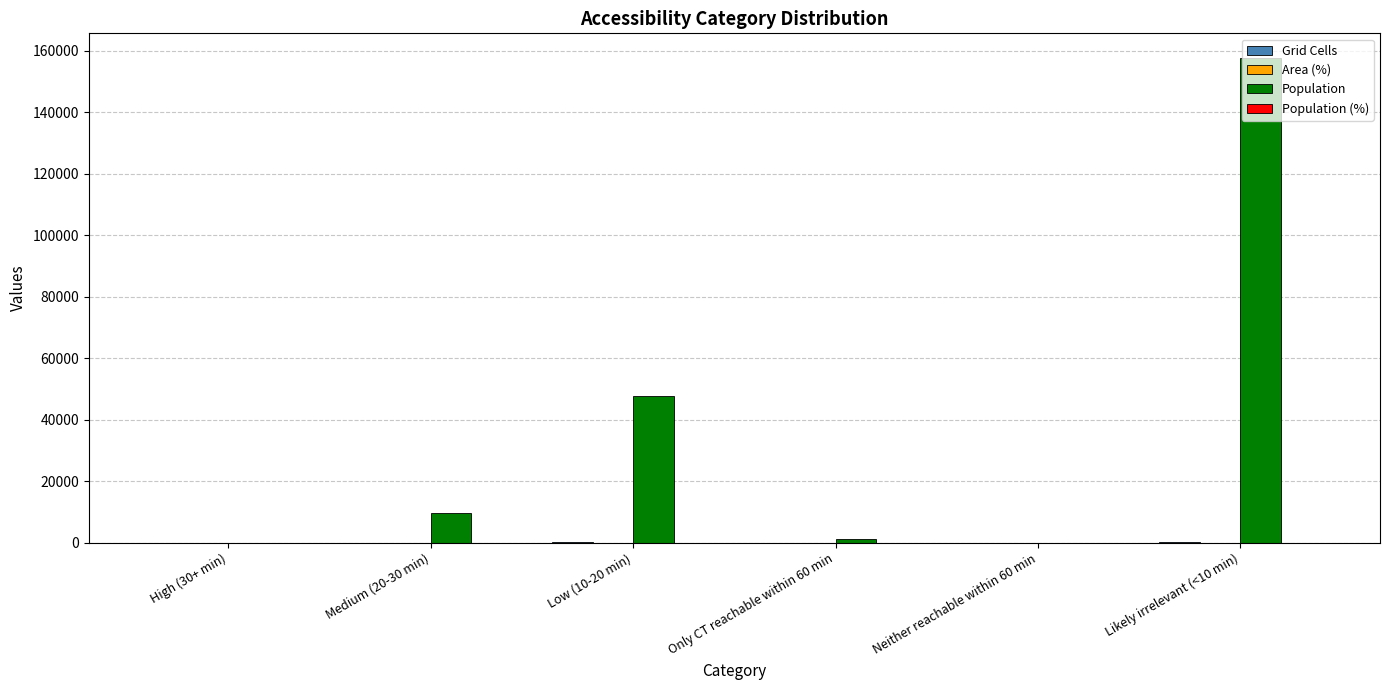

Which category has the highest value across all series?

Likely irrelevant (<10 min)